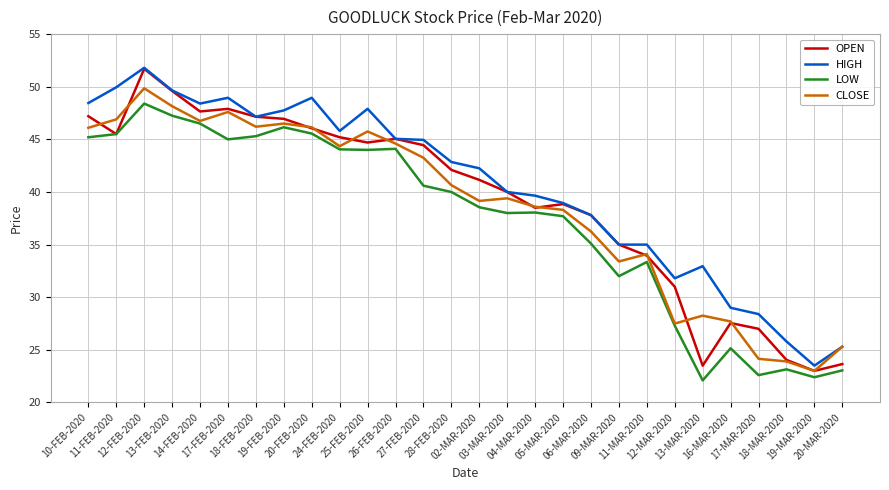

Is it true that LOW equals 14.9 at 17-FEB-2020?

False